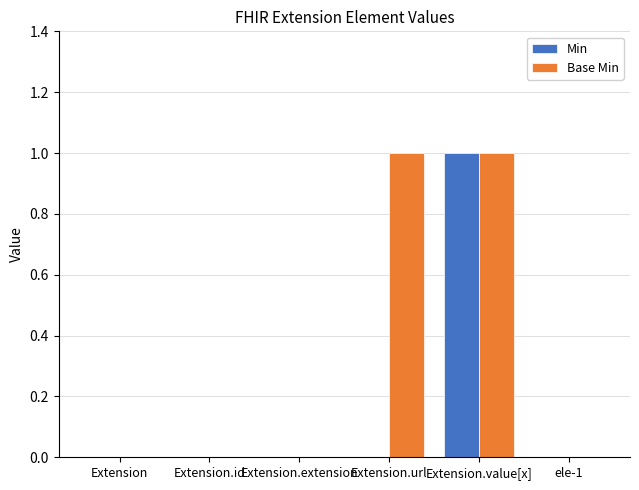

What are all the series names shown in the legend?

Min, Base Min